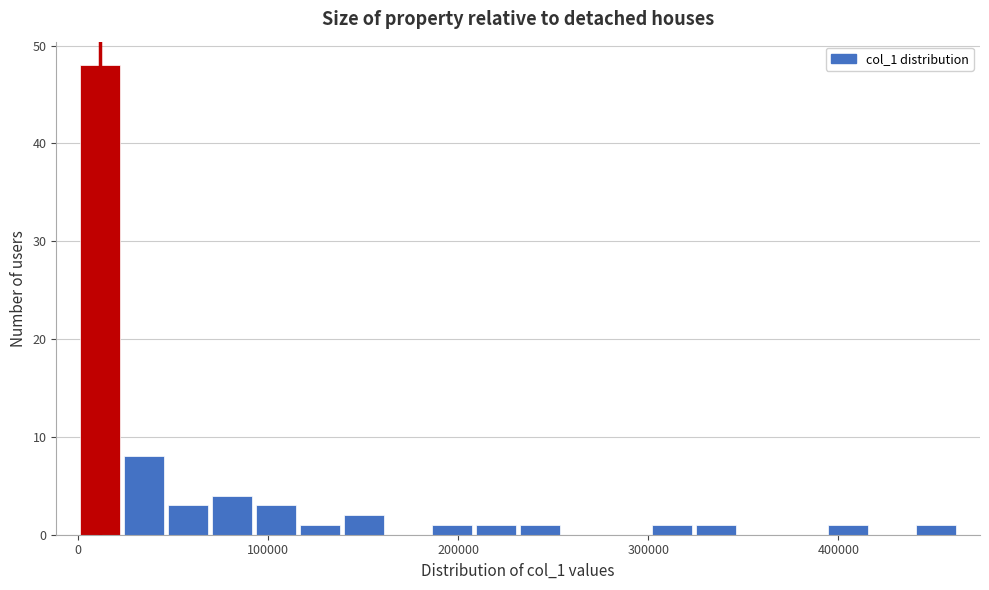

Read against the x-axis, roughly where is the centre of the tallest bar?

10000